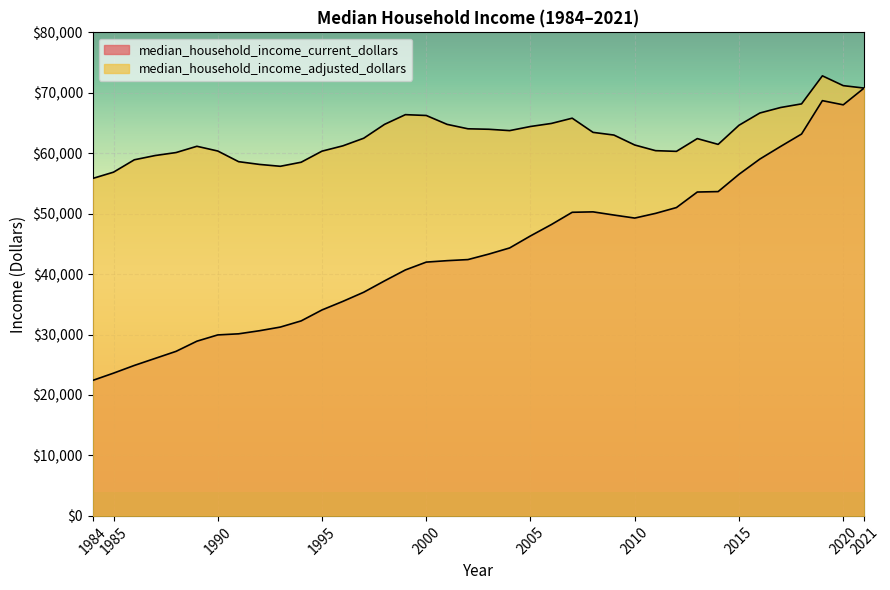

Between 2003 and 2008, which series saw the biggest shift?

median_household_income_current_dollars